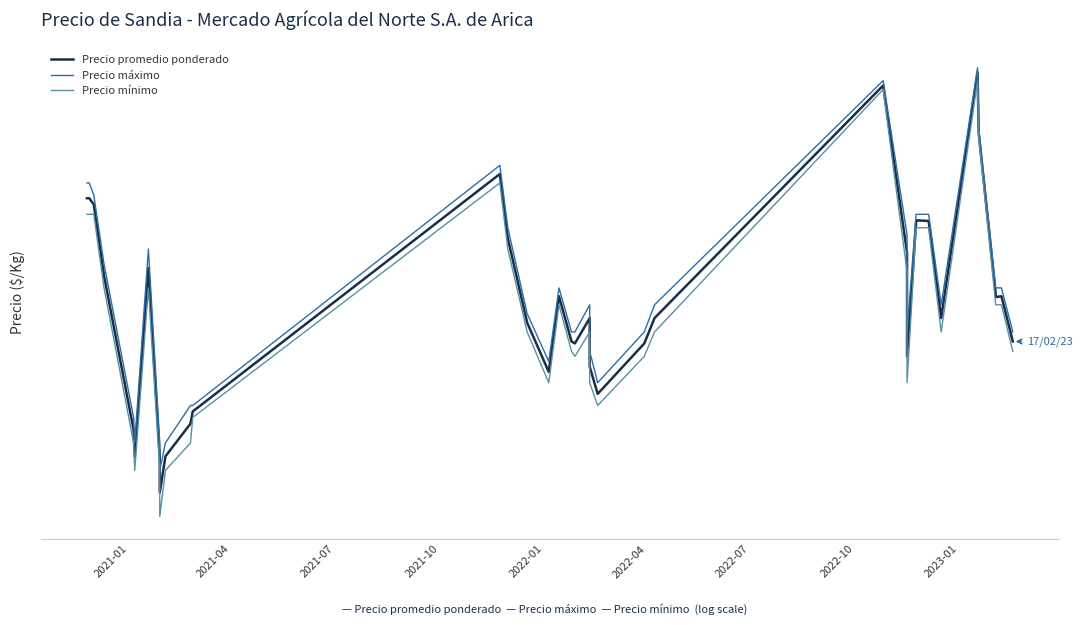

What is the highest value of the Precio promedio ponderado series?

769